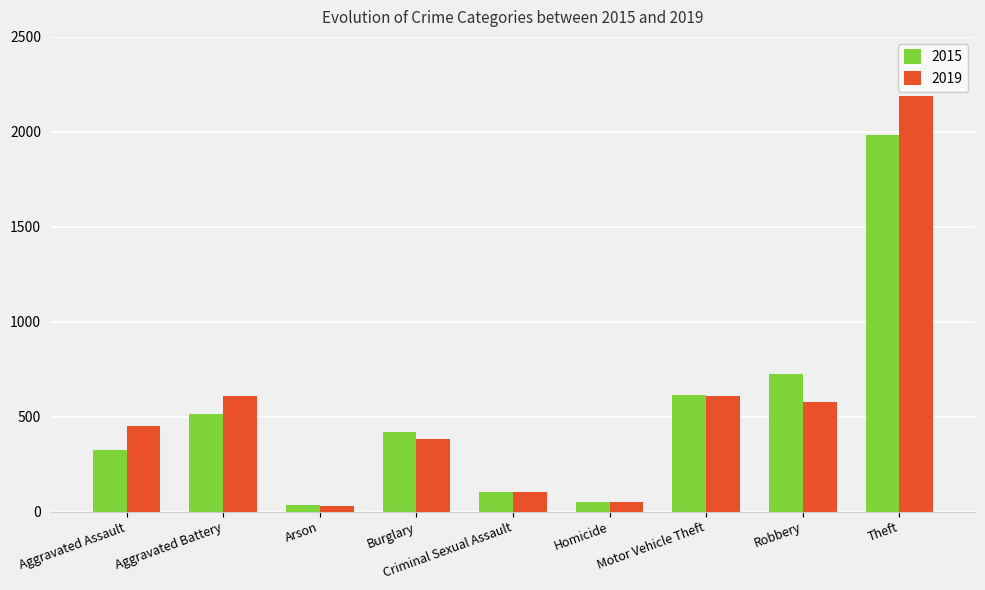

What is the difference between the 2015 values at Aggravated Assault and Aggravated Battery?

192